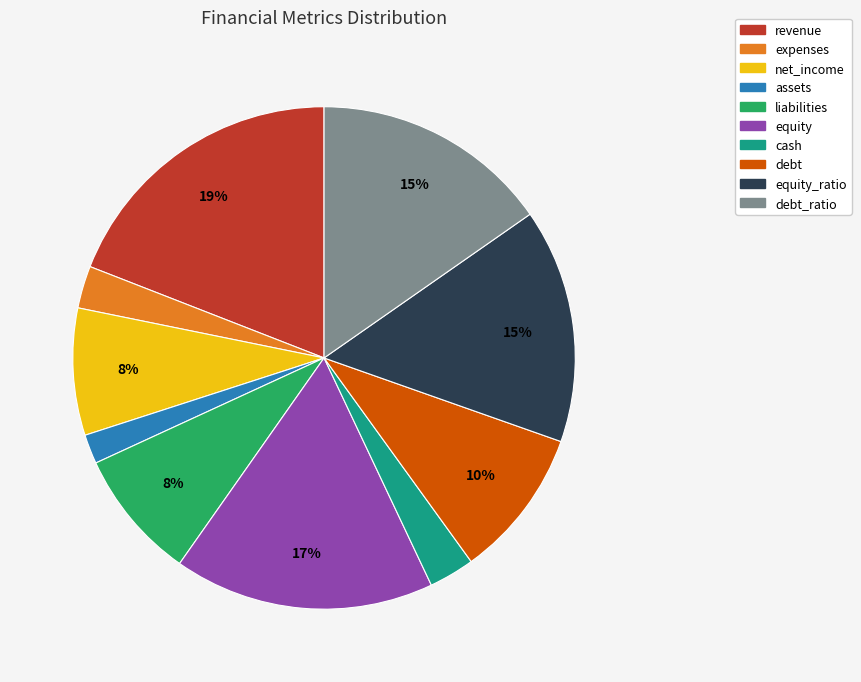

Between equity_ratio and debt, which is larger?

equity_ratio